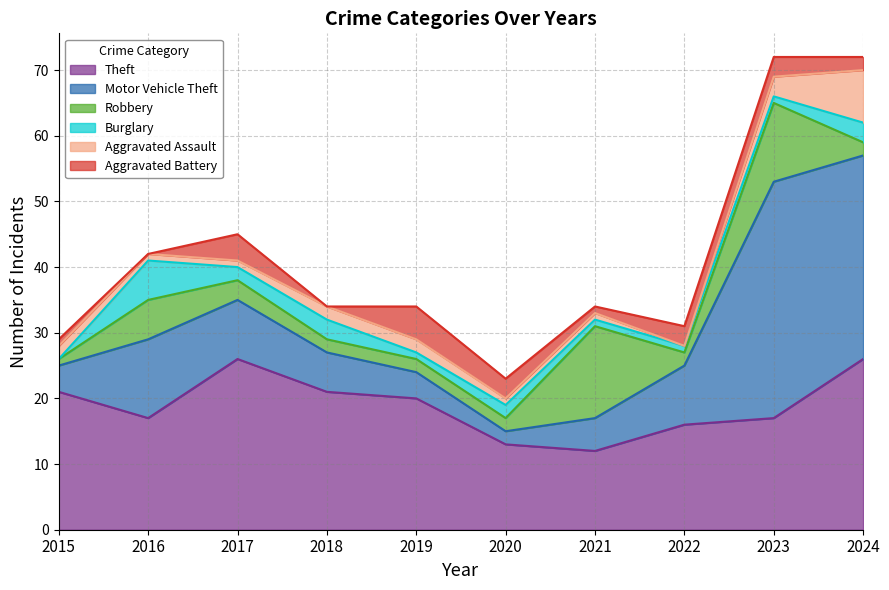

Which series has the largest range (max minus min)?

Motor Vehicle Theft